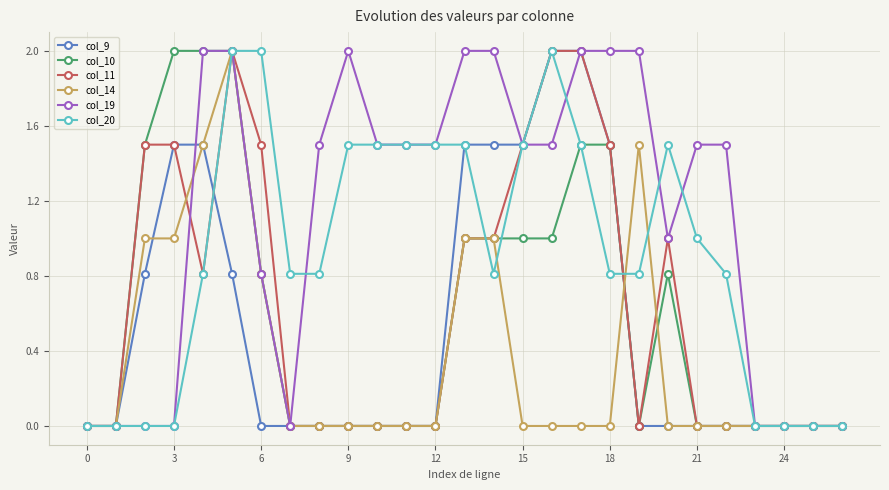

What is the maximum value shown in the chart?

2.0